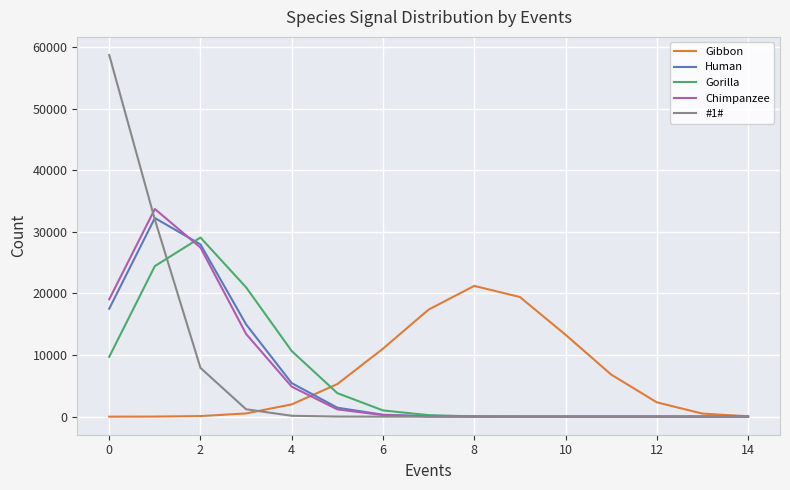

At how many categories does at least one series exceed 26283?

3